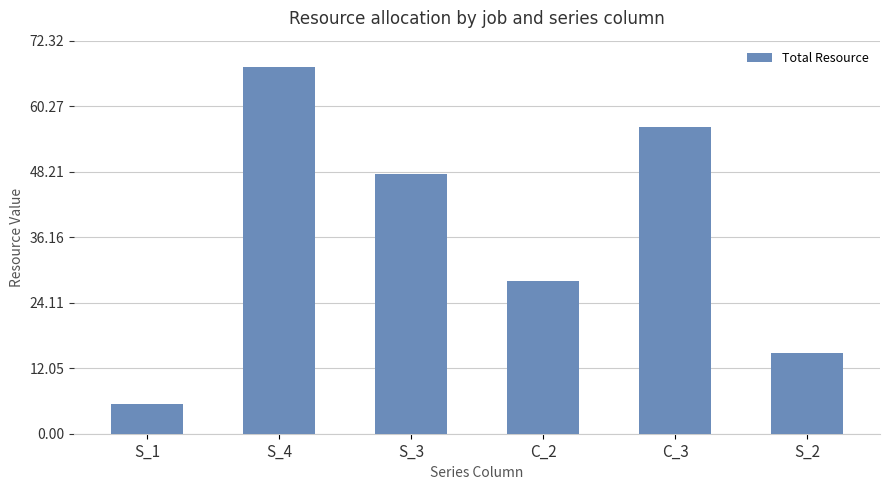

At which label is the value closest to 36?

C_2